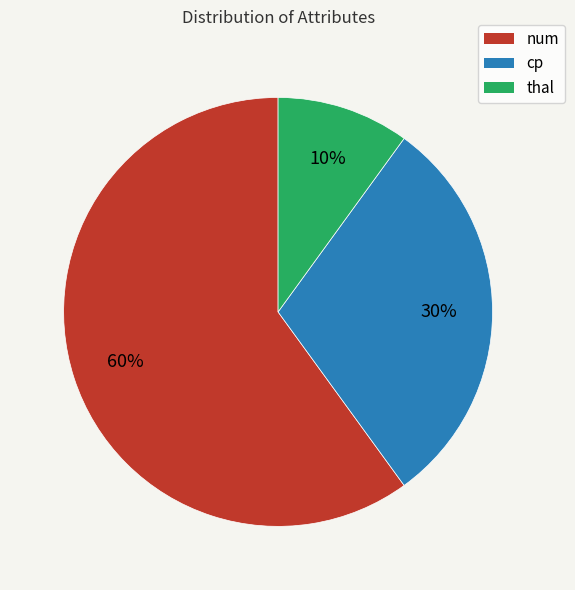

Is it true that num is 60% of the pie?

True